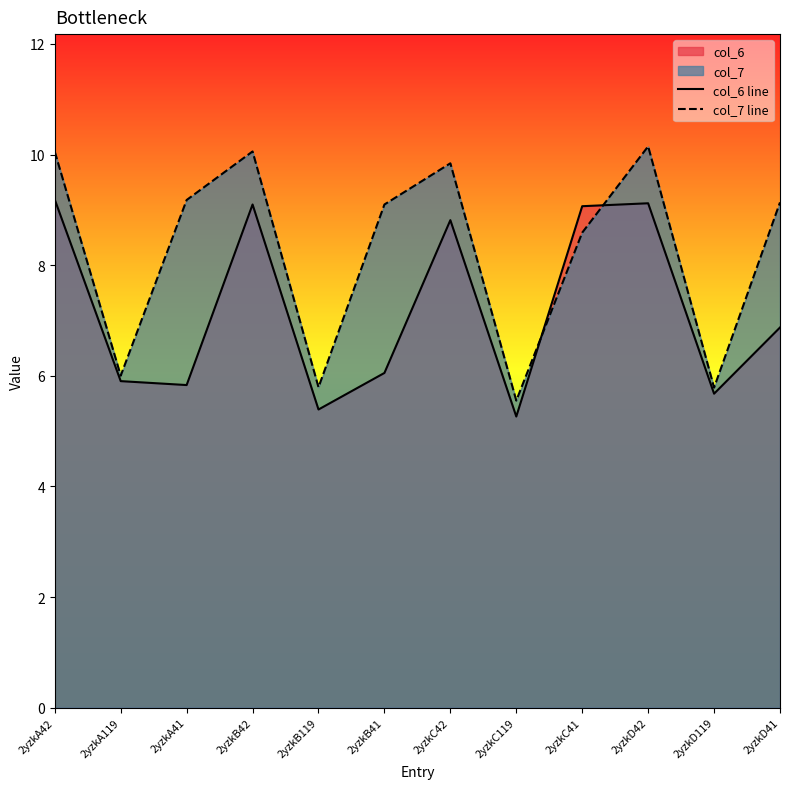

What is the greatest value displayed?

10.1